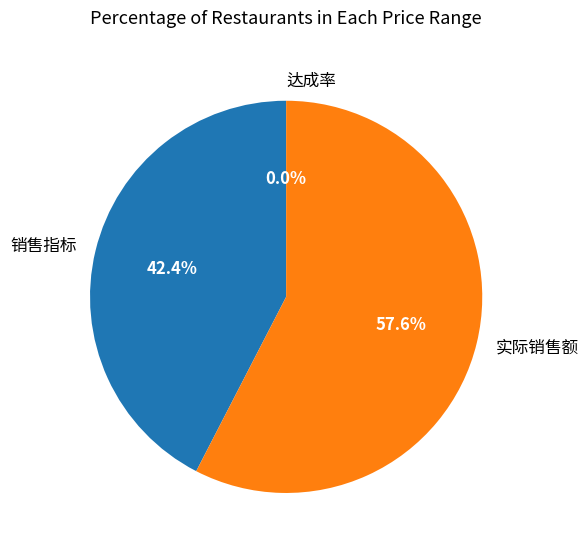

Which category has the biggest portion of the pie?

实际销售额